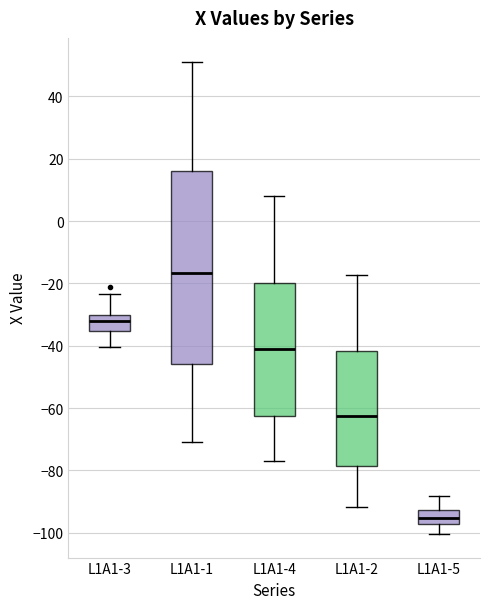

Reading left to right, read every box against the y-axis: the position of its median line, the range the box covers, and the ends of its whiskers. The values are not printed on the chart, so give them approximately, as read against the axis.

L1A1-3: median -32, box -36 to -30, whiskers -40 to -24
L1A1-1: median -16, box -46 to 16, whiskers -70 to 52
L1A1-4: median -42, box -62 to -20, whiskers -78 to 8
L1A1-2: median -62, box -78 to -42, whiskers -92 to -18
L1A1-5: median -96, box -98 to -92, whiskers -100 to -88